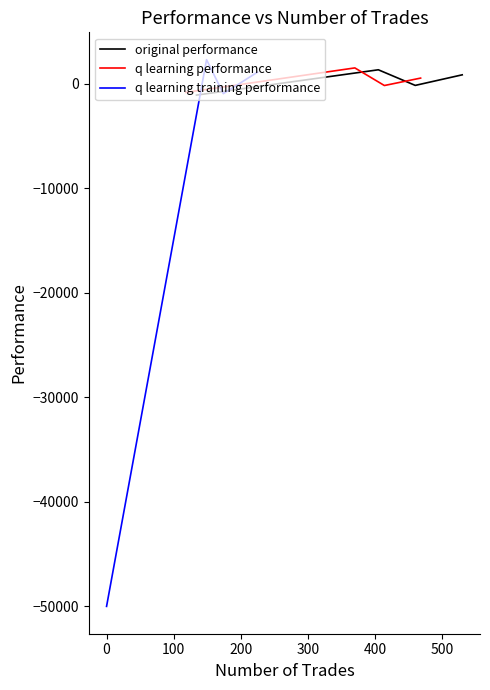

How many distinct data groups are displayed?

3